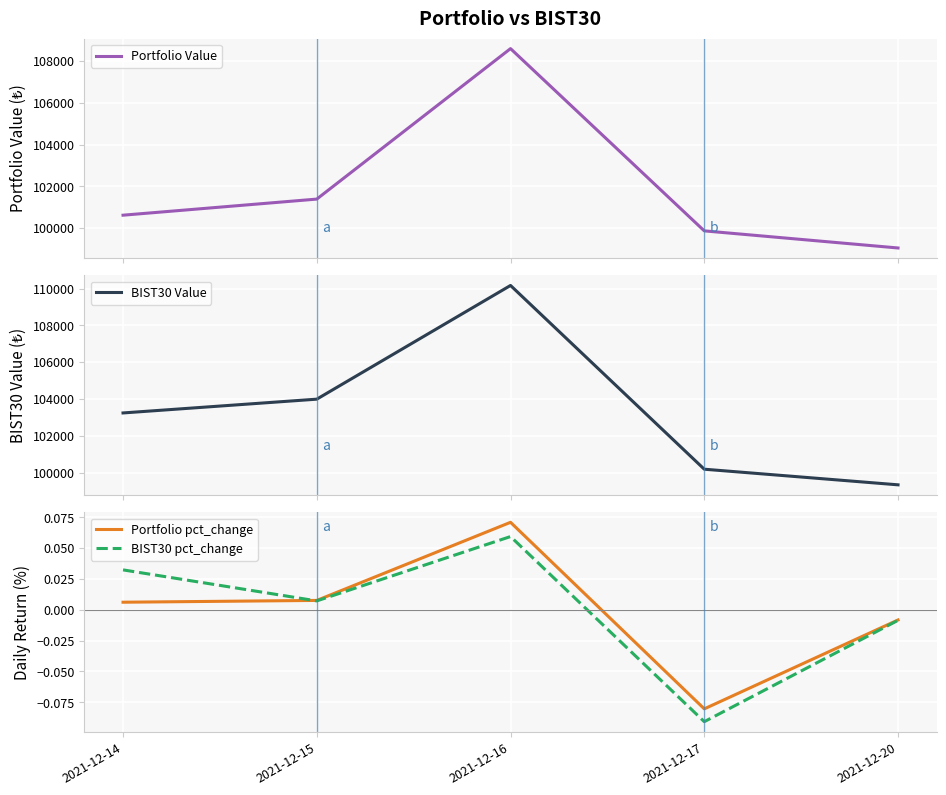

At which label does BIST30 Value first exceed 103242?

2021-12-14